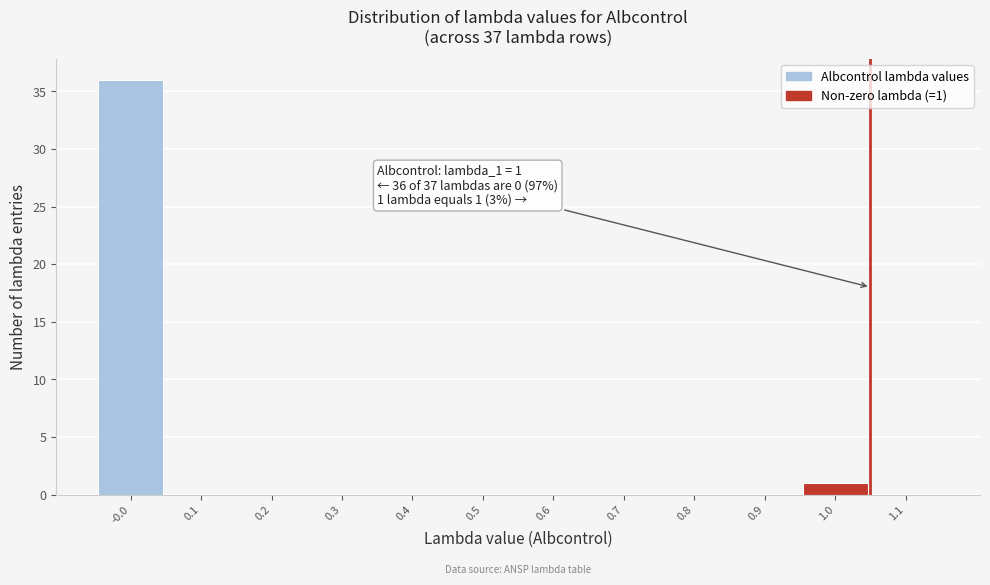

Reading left to right, list all the values displayed in this chart.

-0.0=36	0.1=0	0.2=0	0.3=0	0.4=0	0.5=0	0.6=0	0.7=0	0.8=0	0.9=0	1.0=1	1.1=0